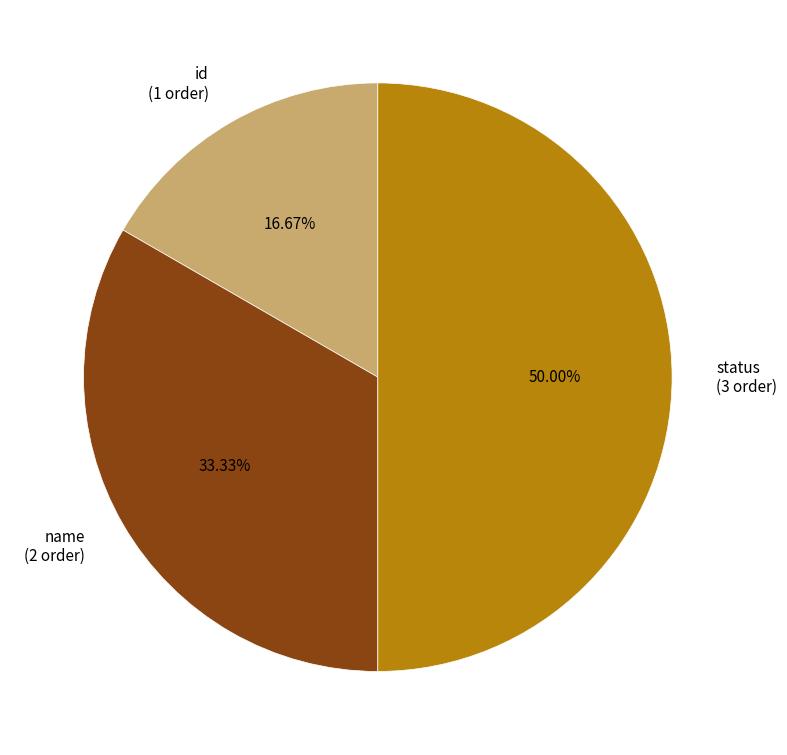

Which has a higher value, status or name?

status